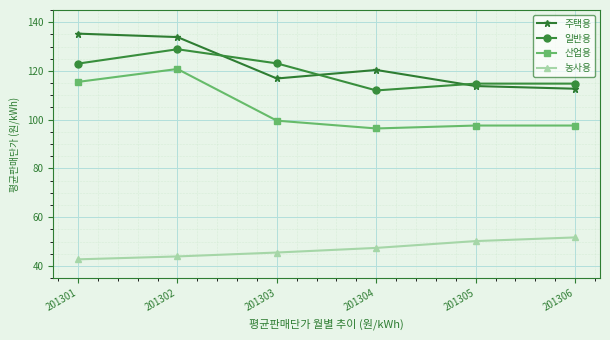

Between 201304 and 201306, which series saw the biggest shift?

주택용